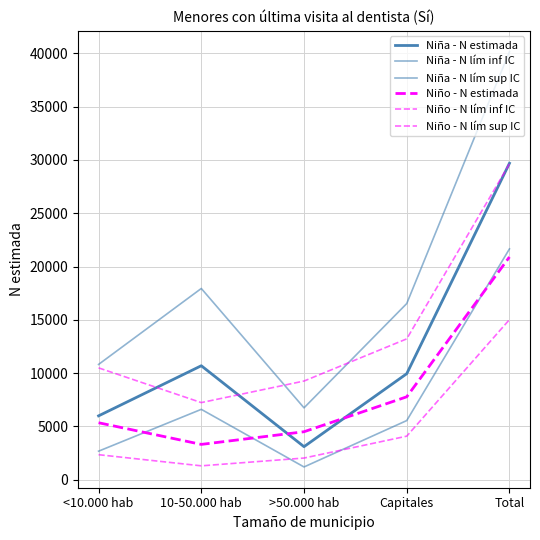

Is the value of Niña - N lím sup IC at 10-50.000 hab greater than the value of Niño - N estimada at Capitales?

Yes